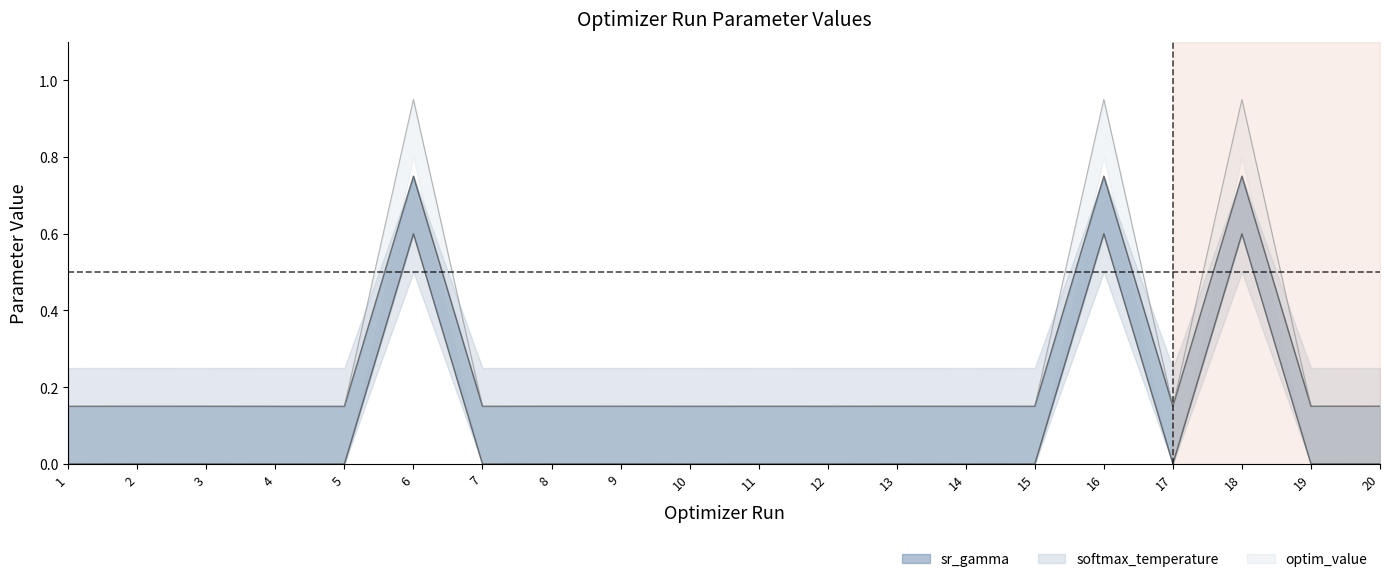

Where is sr_gamma nearest to the value 0?

5